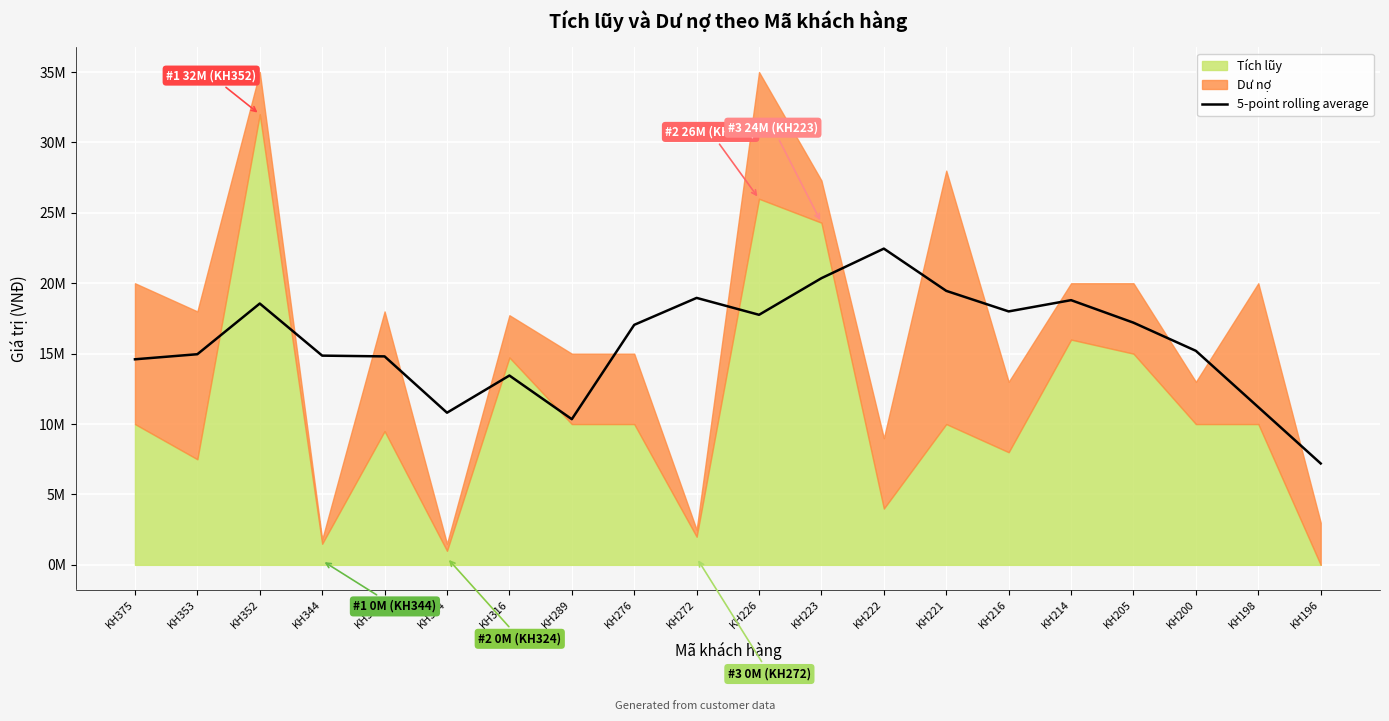

Where is the data nearest to the value 14830000?

KH335